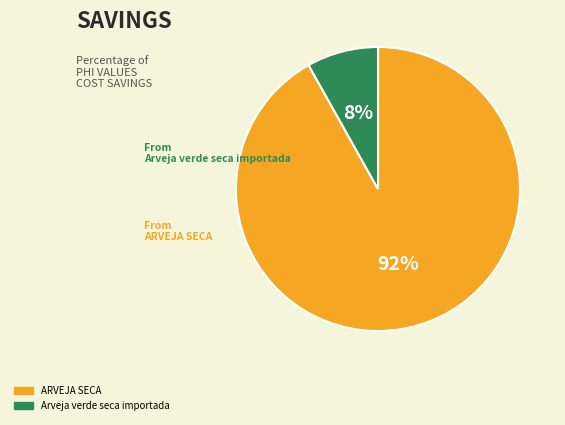

Which has a higher value, ARVEJA SECA or Arveja verde seca importada?

ARVEJA SECA